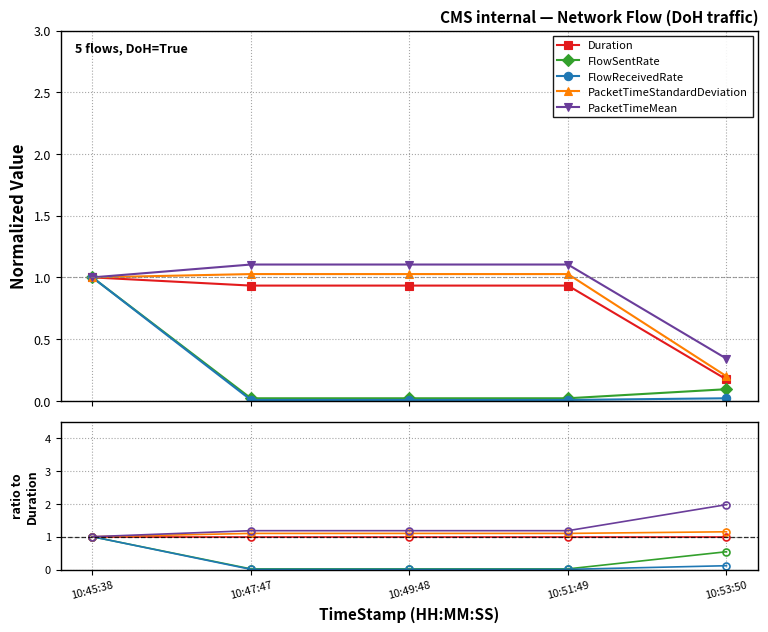

True or false: PacketTimeStandardDeviation and PacketTimeMean intersect in this chart.

False